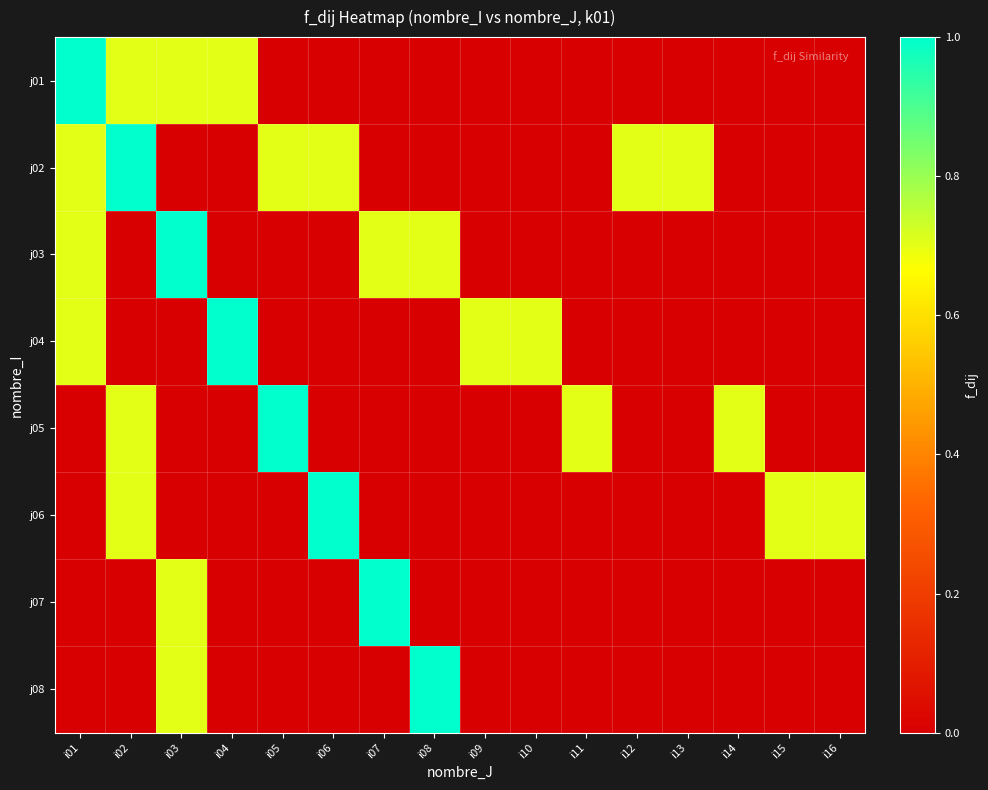

Reading left to right, extract all data points from this chart.

j01: i01=1.0	i02=0.7	i03=0.7	i04=0.7	i05=0.0	i06=0.0	i07=0.0	i08=0.0	i09=0.0	i10=0.0	i11=0.0	i12=0.0	i13=0.0	i14=0.0	i15=0.0	i16=0.0
j02: i01=0.7	i02=1.0	i03=0.0	i04=0.0	i05=0.7	i06=0.7	i07=0.0	i08=0.0	i09=0.0	i10=0.0	i11=0.0	i12=0.7	i13=0.7	i14=0.0	i15=0.0	i16=0.0
j03: i01=0.7	i02=0.0	i03=1.0	i04=0.0	i05=0.0	i06=0.0	i07=0.7	i08=0.7	i09=0.0	i10=0.0	i11=0.0	i12=0.0	i13=0.0	i14=0.0	i15=0.0	i16=0.0
j04: i01=0.7	i02=0.0	i03=0.0	i04=1.0	i05=0.0	i06=0.0	i07=0.0	i08=0.0	i09=0.7	i10=0.7	i11=0.0	i12=0.0	i13=0.0	i14=0.0	i15=0.0	i16=0.0
j05: i01=0.0	i02=0.7	i03=0.0	i04=0.0	i05=1.0	i06=0.0	i07=0.0	i08=0.0	i09=0.0	i10=0.0	i11=0.7	i12=0.0	i13=0.0	i14=0.7	i15=0.0	i16=0.0
j06: i01=0.0	i02=0.7	i03=0.0	i04=0.0	i05=0.0	i06=1.0	i07=0.0	i08=0.0	i09=0.0	i10=0.0	i11=0.0	i12=0.0	i13=0.0	i14=0.0	i15=0.7	i16=0.7
j07: i01=0.0	i02=0.0	i03=0.7	i04=0.0	i05=0.0	i06=0.0	i07=1.0	i08=0.0	i09=0.0	i10=0.0	i11=0.0	i12=0.0	i13=0.0	i14=0.0	i15=0.0	i16=0.0
j08: i01=0.0	i02=0.0	i03=0.7	i04=0.0	i05=0.0	i06=0.0	i07=0.0	i08=1.0	i09=0.0	i10=0.0	i11=0.0	i12=0.0	i13=0.0	i14=0.0	i15=0.0	i16=0.0